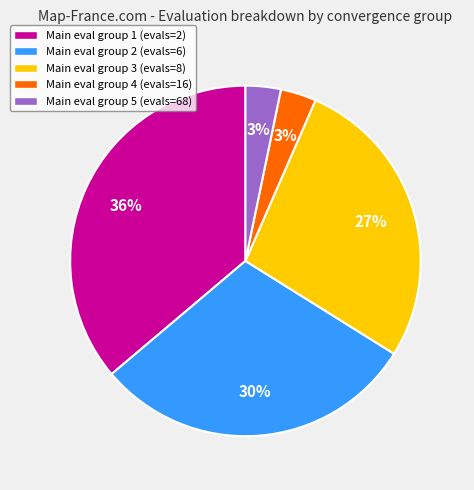

What percentage is the Main eval group 4 (evals=16) slice, to the nearest percent?

3%